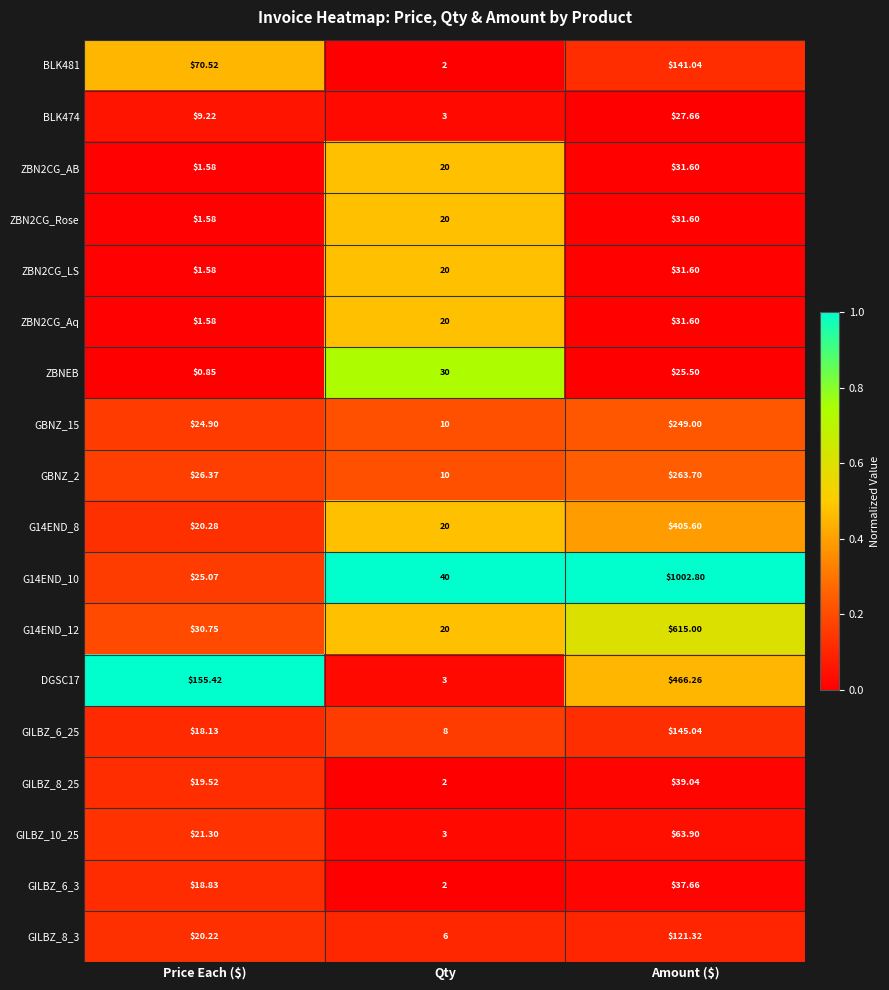

Which category has the lowest value across all series?

Price Each ($)